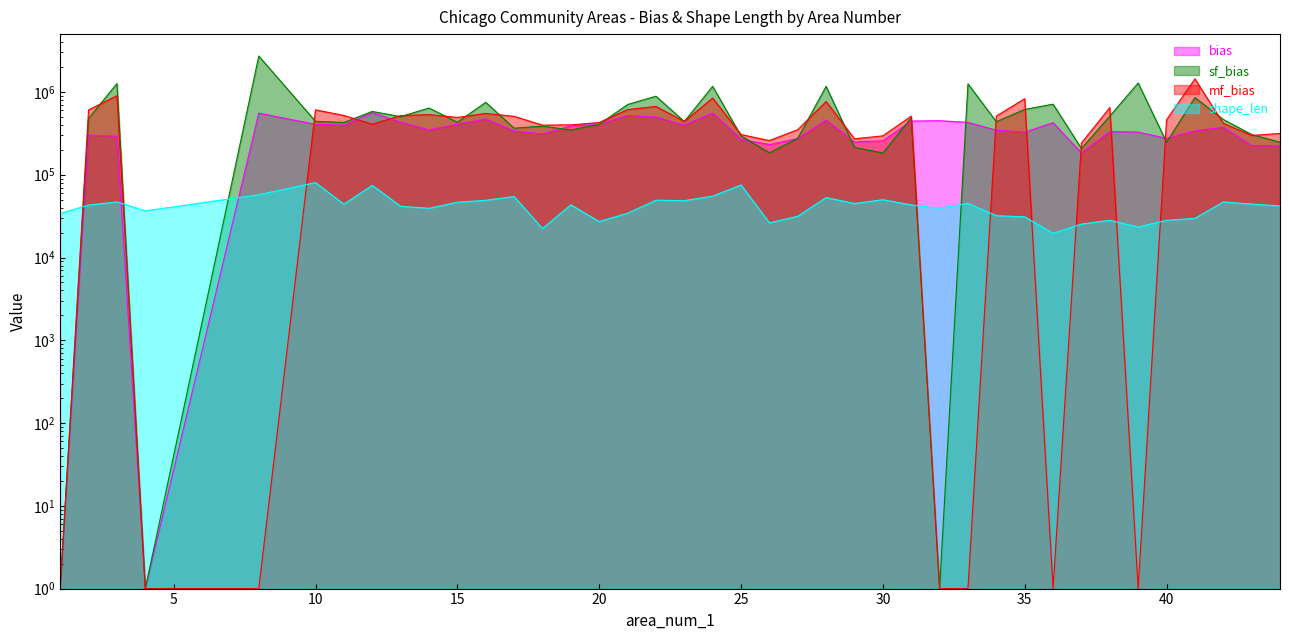

Between 23 and 43, which series saw the biggest shift?

bias